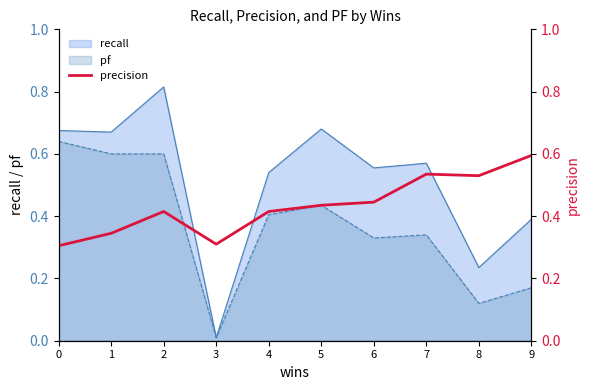

Is it true that the value at 0 is 0.4?

False